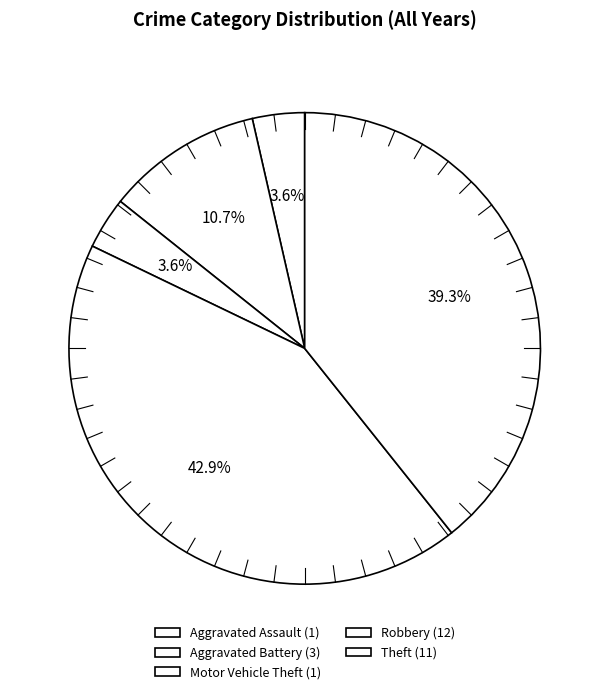

Combined, do Aggravated Assault and Aggravated Battery account for over 50%?

No